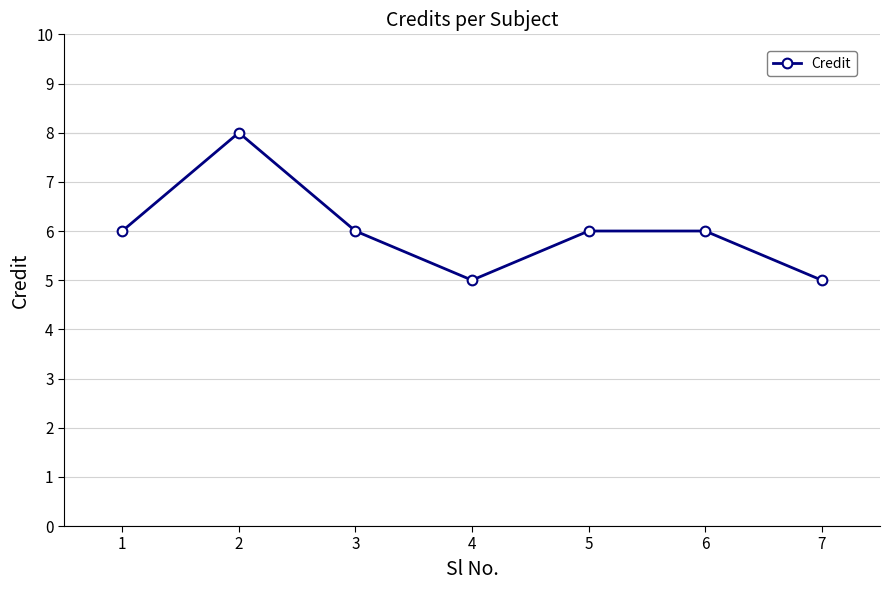

What is the sum of all values?

42